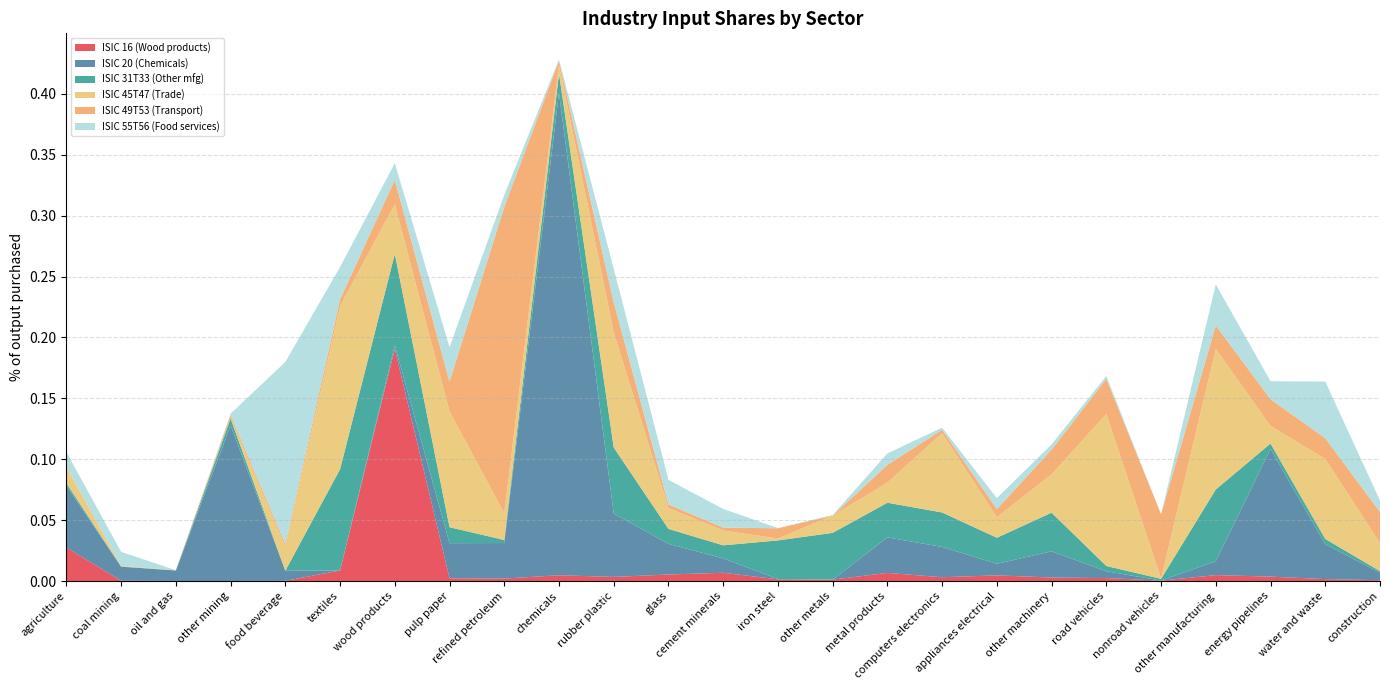

Reading left to right, transcribe all the data shown in this chart.

ISIC 16 (Wood products): 0.0	0.0	0.0	0.0	0.0	0.0	0.2	0.0	0.0	0.0	0.0	0.0	0.0	0.0	0.0	0.0	0.0	0.0	0.0	0.0	0.0	0.0	0.0	0.0	0.0
ISIC 20 (Chemicals): 0.1	0.0	0.0	0.1	0.0	0.0	0.0	0.0	0.0	0.4	0.1	0.0	0.0	0.0	0.0	0.0	0.0	0.0	0.0	0.0	0.0	0.0	0.1	0.0	0.0
ISIC 31T33 (Other mfg): 0.0	0.0	0.0	0.0	0.0	0.1	0.1	0.0	0.0	0.0	0.1	0.0	0.0	0.0	0.0	0.0	0.0	0.0	0.0	0.0	0.0	0.1	0.0	0.0	0.0
ISIC 45T47 (Trade): 0.0	0.0	0.0	0.0	0.0	0.1	0.0	0.1	0.0	0.0	0.1	0.0	0.0	0.0	0.0	0.0	0.1	0.0	0.0	0.1	0.0	0.1	0.0	0.1	0.0
ISIC 49T53 (Transport): 0.0	0.0	0.0	0.0	0.0	0.0	0.0	0.0	0.3	0.0	0.0	0.0	0.0	0.0	0.0	0.0	0.0	0.0	0.0	0.0	0.1	0.0	0.0	0.0	0.0
ISIC 55T56 (Food services): 0.0	0.0	0.0	0.0	0.1	0.0	0.0	0.0	0.0	0.0	0.0	0.0	0.0	0.0	0.0	0.0	0.0	0.0	0.0	0.0	0.0	0.0	0.0	0.0	0.0